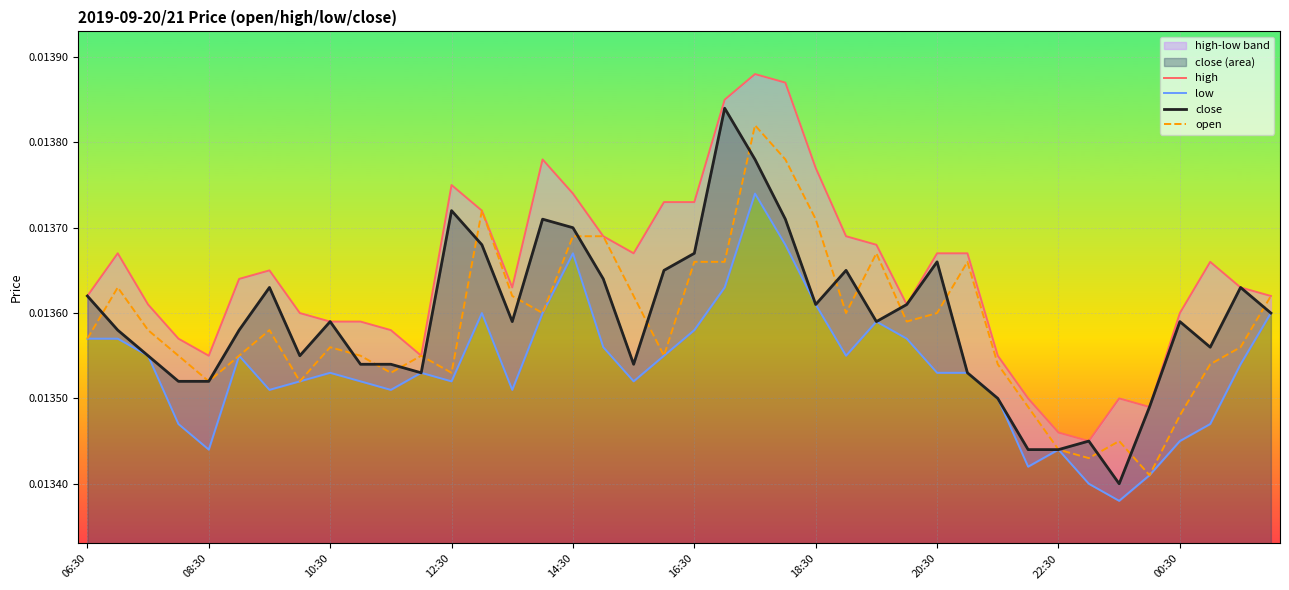

True or false: low has a value of 0.0 at 18:30.

True